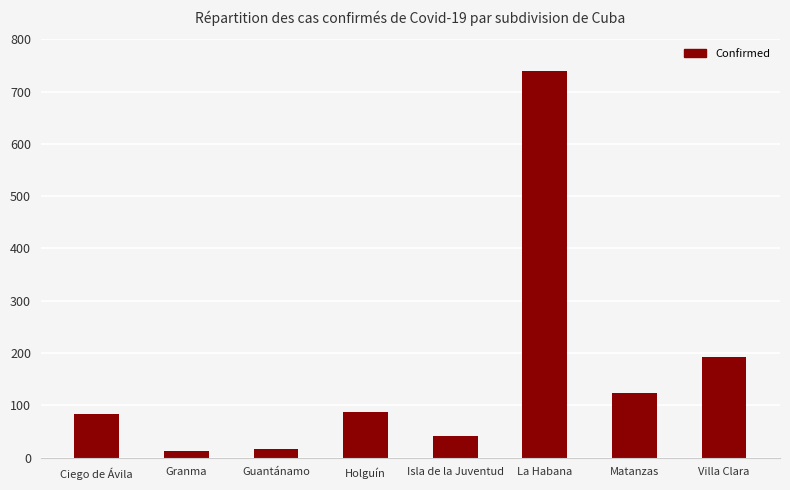

Approximately how many times larger is the value at Villa Clara compared to Holguín?

2.2